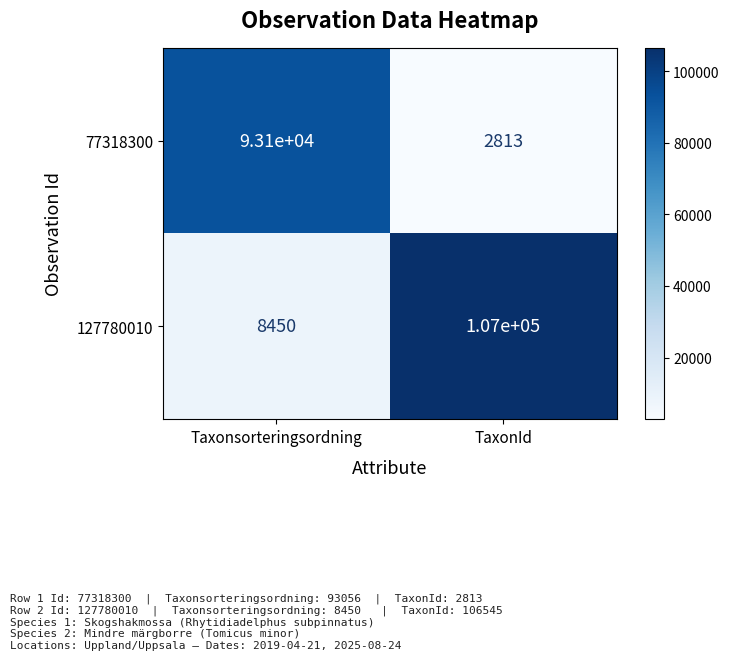

What is the sum of all 77318300 values?

95913